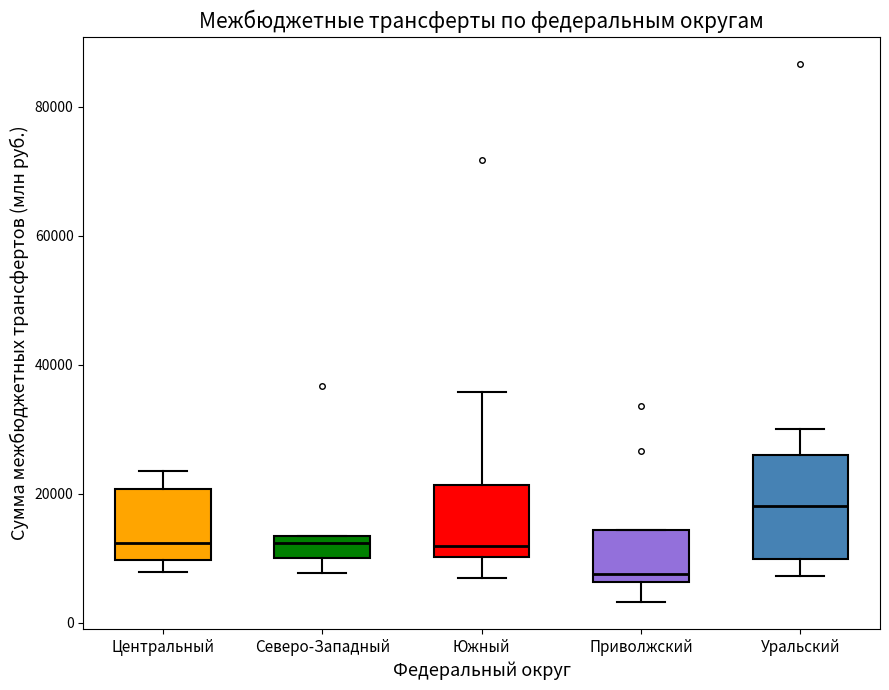

Which box's median line is the highest?

Уральский